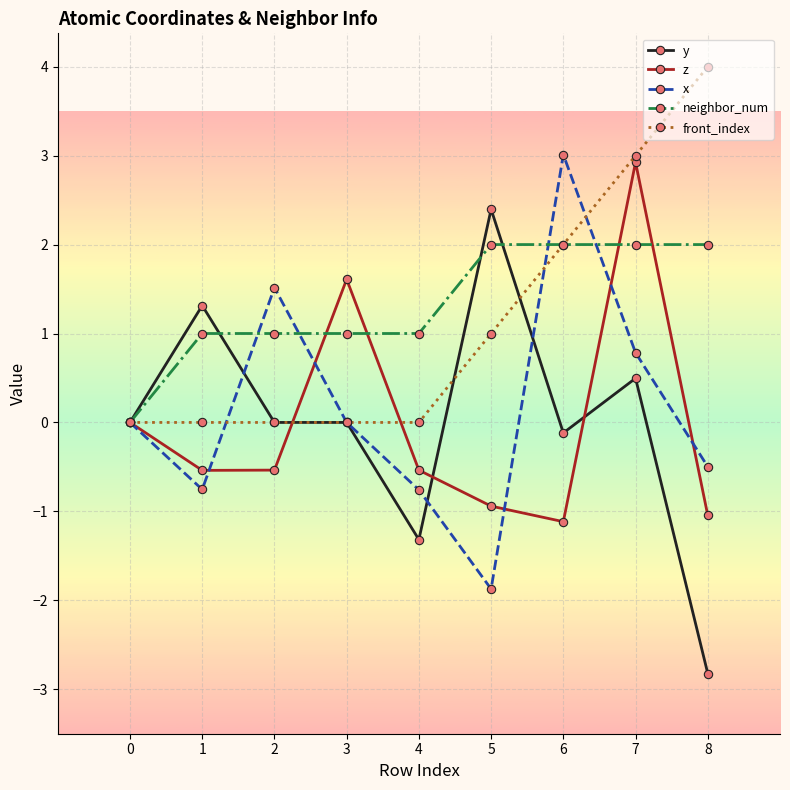

True or false: neighbor_num has a value of 3.2 at 6.

False